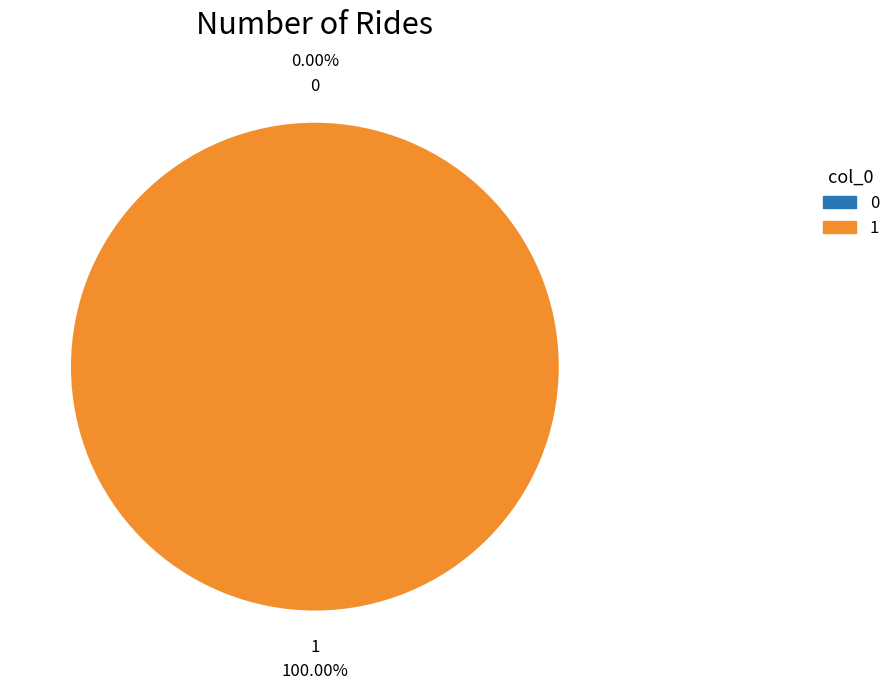

To the nearest percent, what portion does 1 represent?

100%